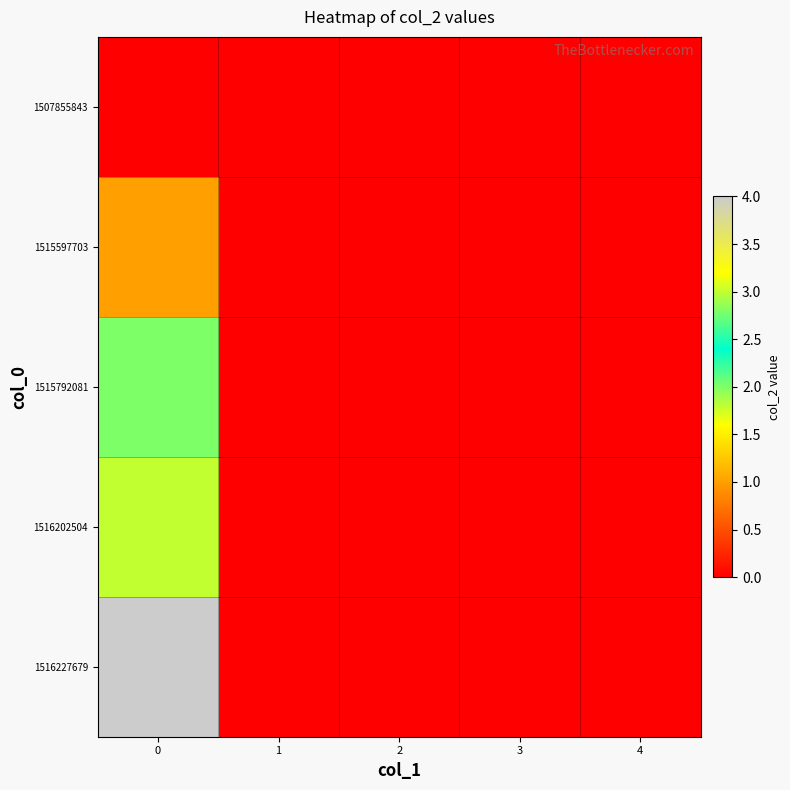

Reading left to right, what are all the values shown in this chart?

1507855843: 0=0	1=0	2=0	3=0	4=0
1515597703: 0=1	1=0	2=0	3=0	4=0
1515792081: 0=2	1=0	2=0	3=0	4=0
1516202504: 0=3	1=0	2=0	3=0	4=0
1516227679: 0=4	1=0	2=0	3=0	4=0